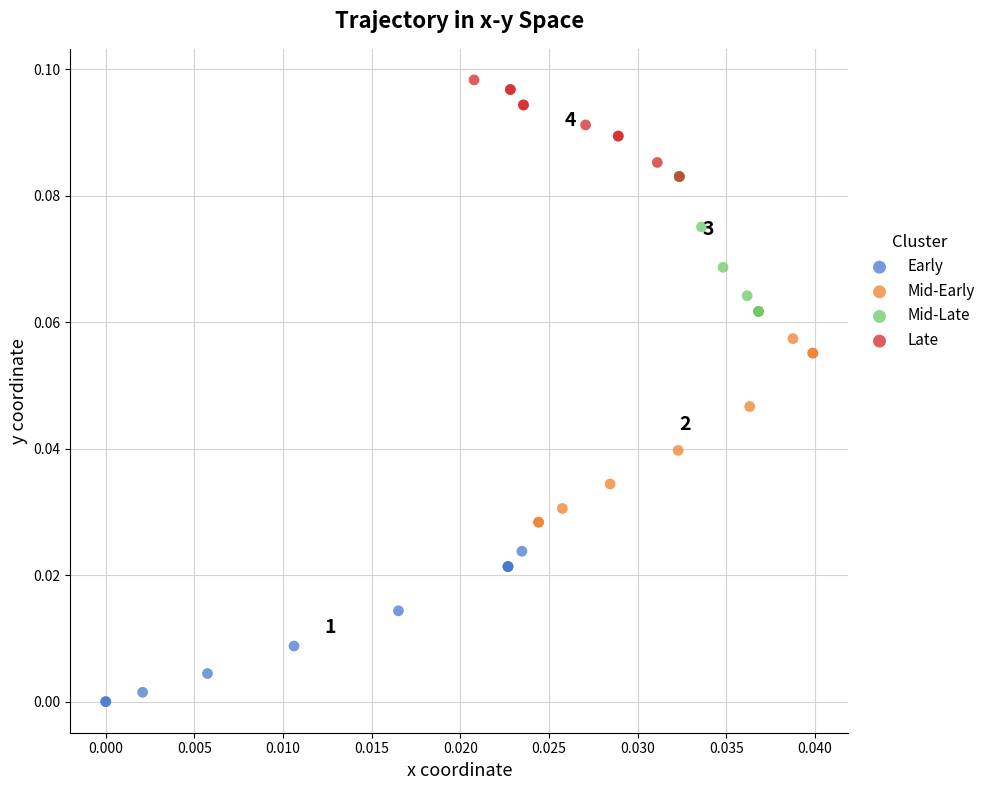

Which series reaches the maximum Y coordinate?

Late